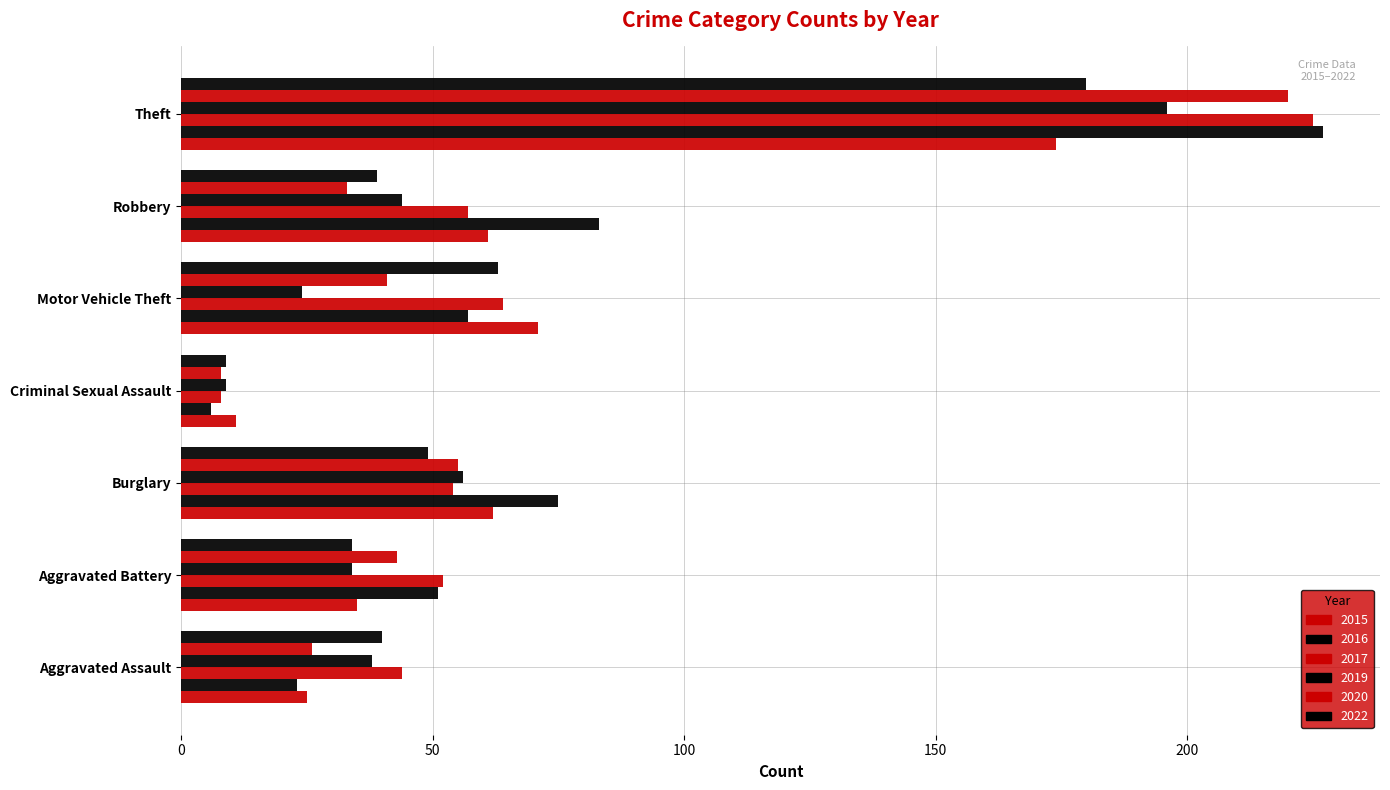

The value of 2020 at Theft is 220. True or false?

True